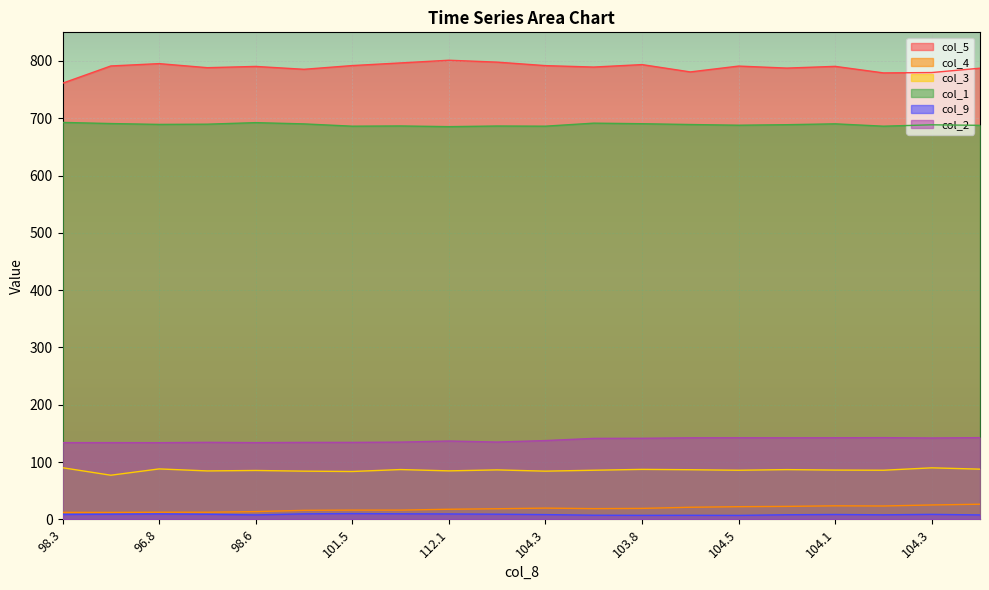

The col_3 series shows 27.3 at 99.3. True or false?

False